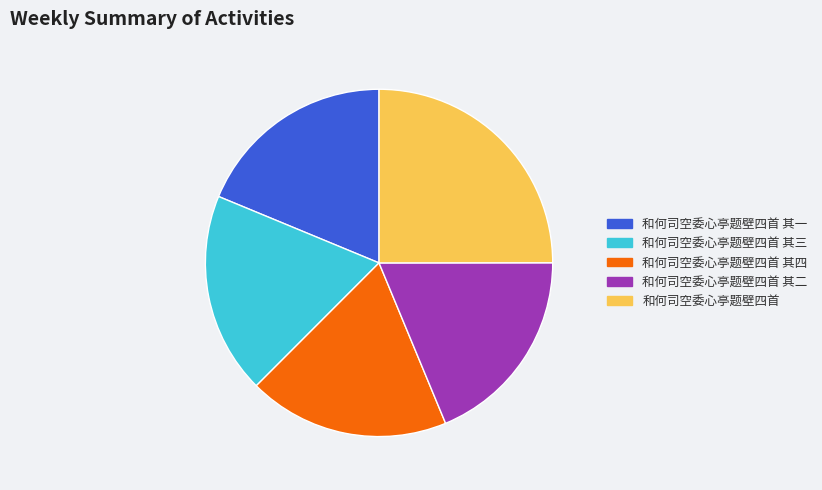

Which has a higher value, 和何司空委心亭题壁四首 其三 or 和何司空委心亭题壁四首?

和何司空委心亭题壁四首